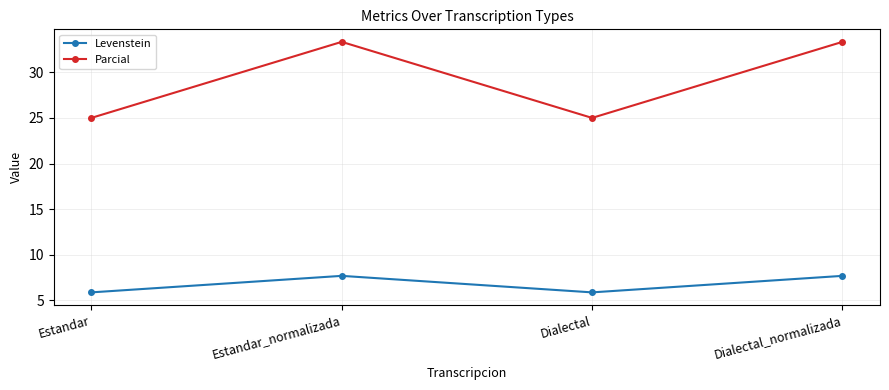

Reading left to right, transcribe all the data shown in this chart.

Levenstein: 5.9	7.7	5.9	7.7
Parcial: 25.0	33.3	25.0	33.3